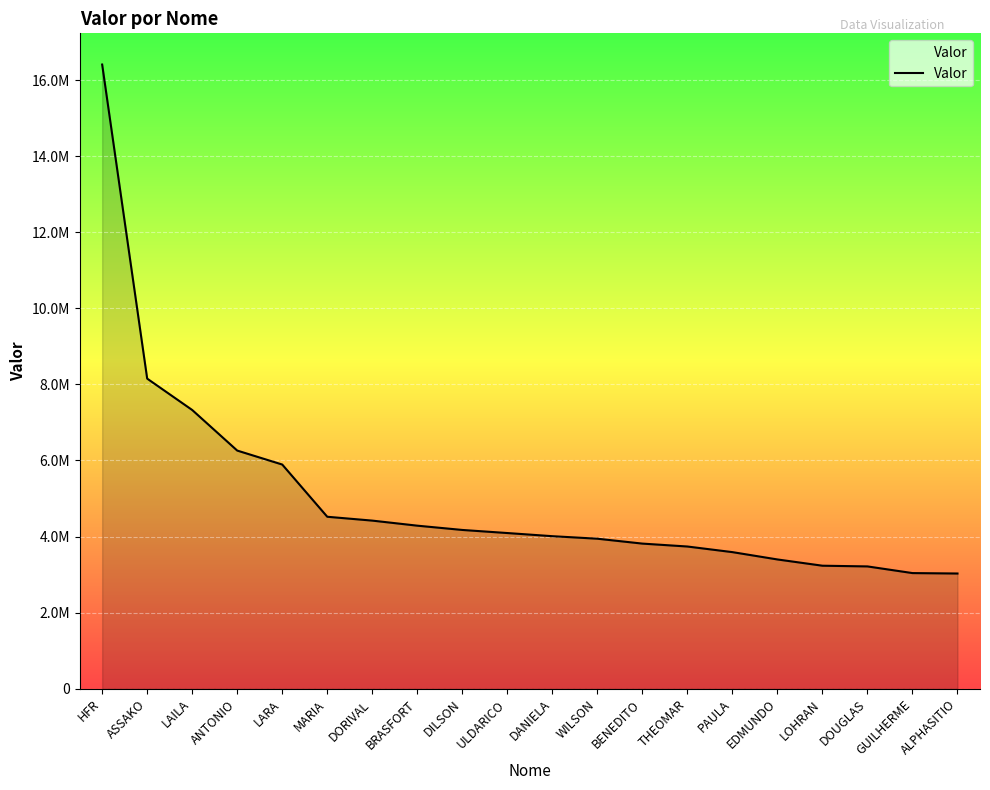

Reading left to right, list all the values displayed in this chart.

HFR=16407251.4	ASSAKO=8152026.1	LAILA=7327475.8	ANTONIO=6260765.0	LARA=5893780.9	MARIA=4521245.0	DORIVAL=4419963.2	BRASFORT=4287022.8	DILSON=4174461.4	ULDARICO=4093326.2	DANIELA=4010517.8	WILSON=3944291.6	BENEDITO=3815730.7	THEOMAR=3739186.7	PAULA=3591633.6	EDMUNDO=3399053.1	LOHRAN=3234492.9	DOUGLAS=3216013.0	GUILHERME=3040761.2	ALPHASITIO=3029461.4